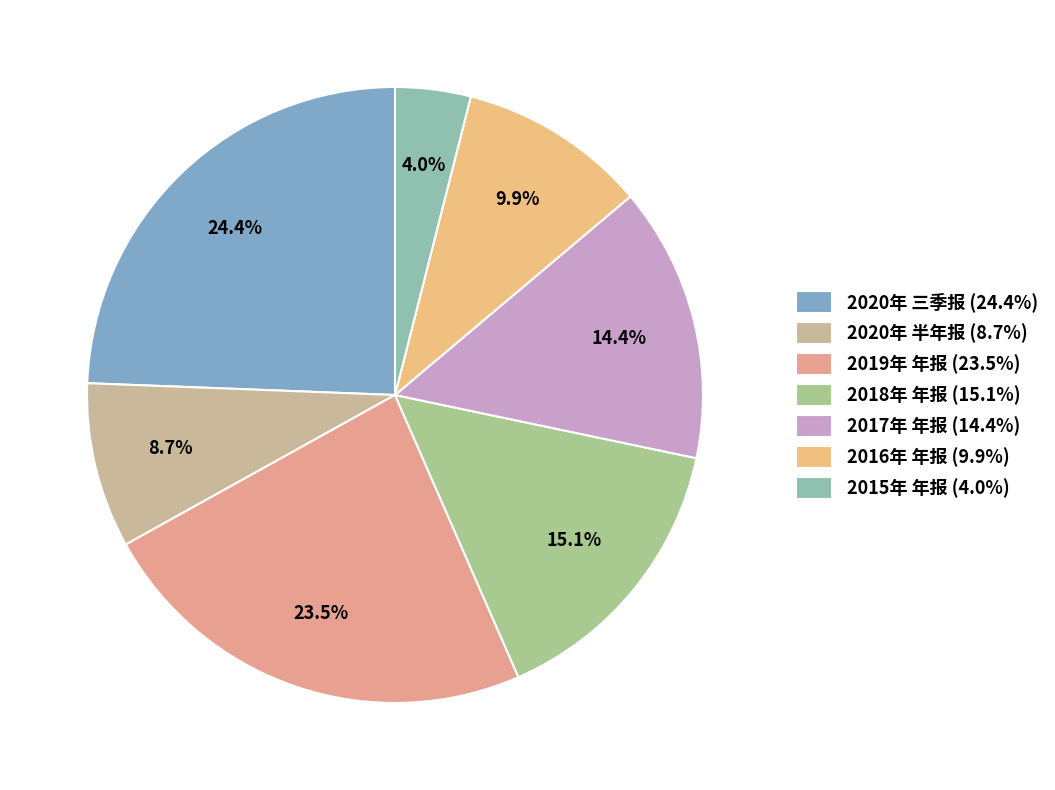

To the nearest percent, what percentage of the pie is 2019年 年报?

23%